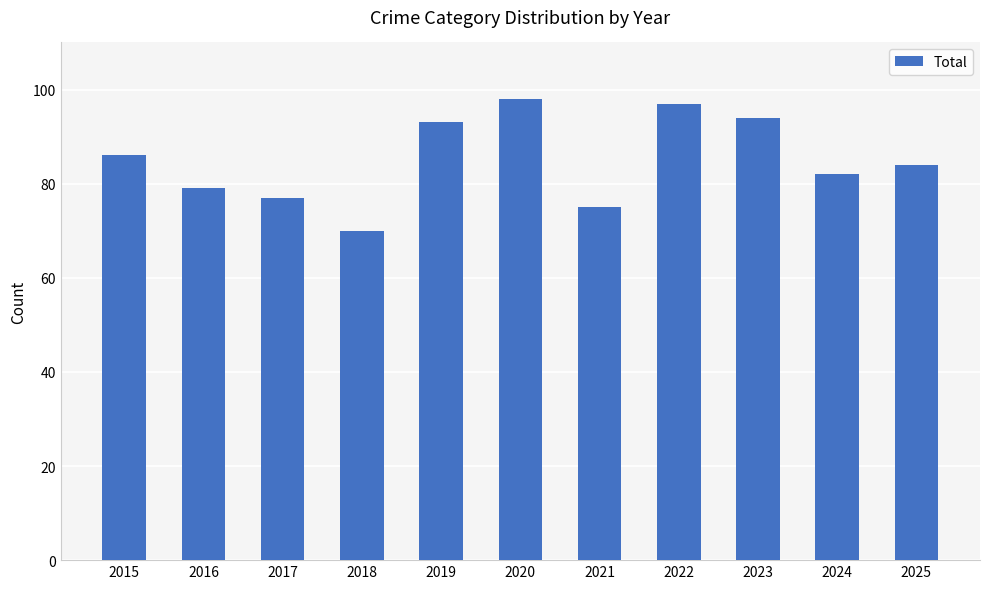

How many values are below 84?

5